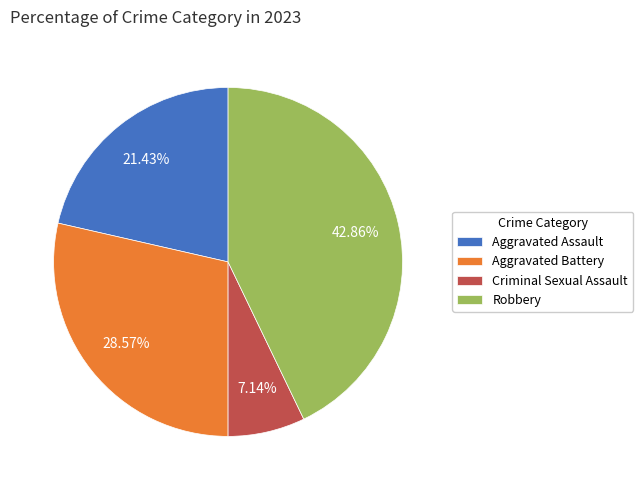

What percentage do Aggravated Battery and Aggravated Assault together represent?

50.0%